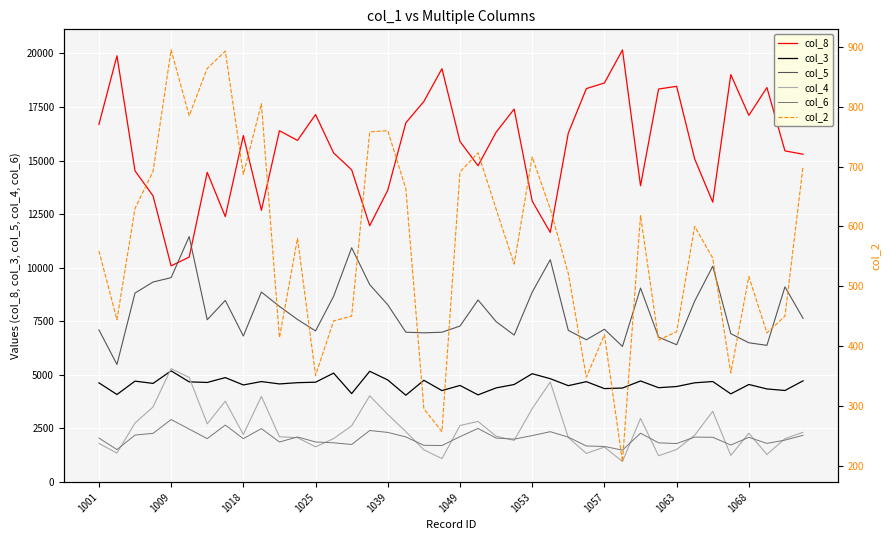

Is it true that col_3 equals 4764 at 1039?

True